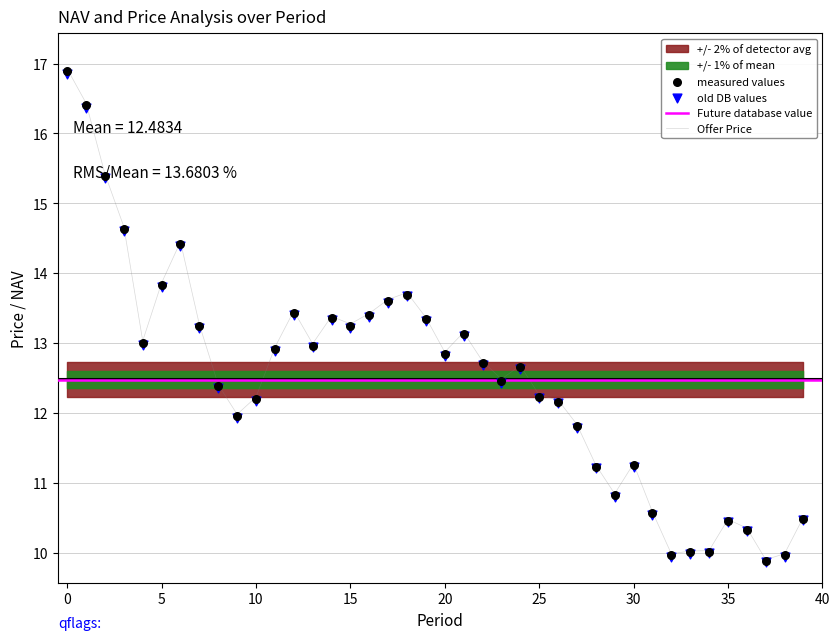

The Offer Price series shows 8.4 at 0. True or false?

False